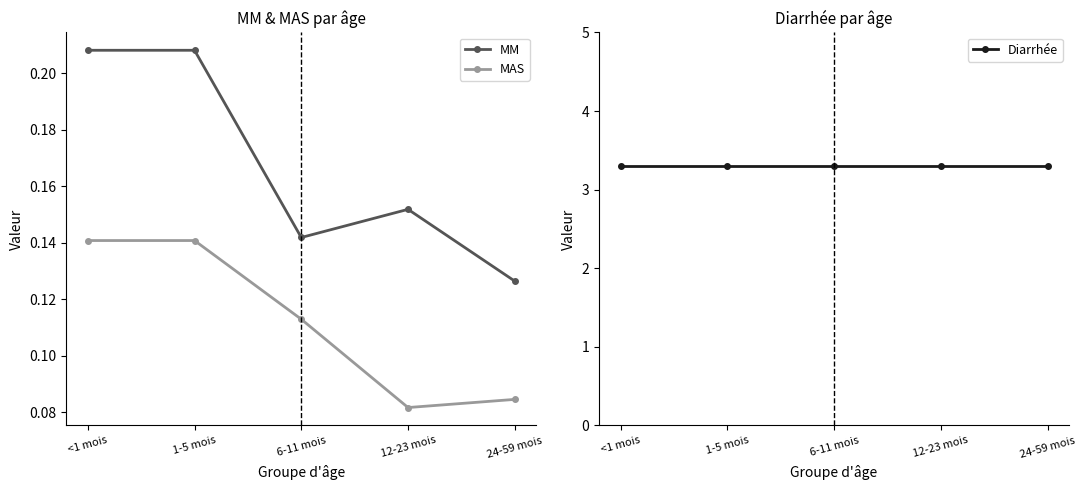

Does the chart display data point markers on the line(s)?

Yes